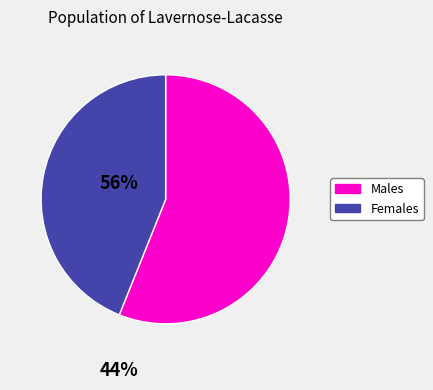

Rank the categories by value from lowest to highest.

Females, Males